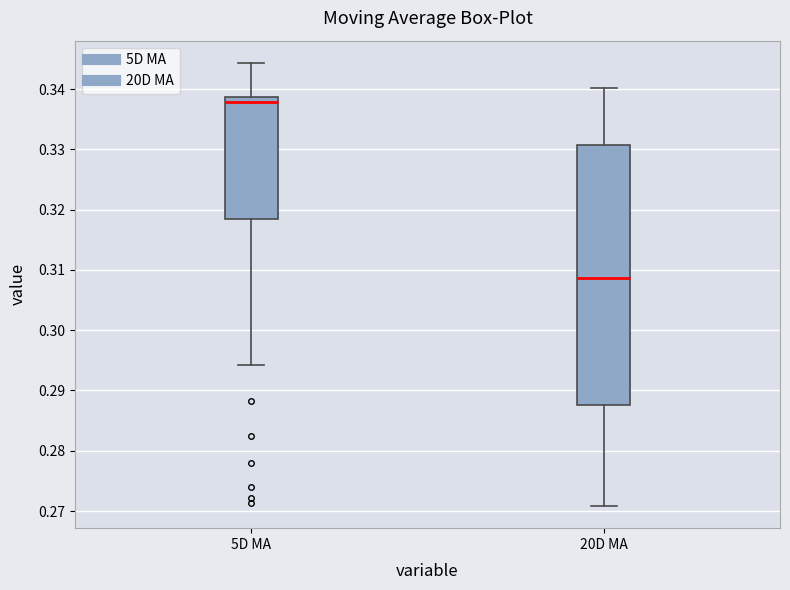

Reading left to right, transcribe this box plot: for each box, give where its median line is, the range the box spans, and where its two whiskers end, as read against the y-axis. The values are not printed on the chart, so give them approximately, as read against the axis.

5D MA: median 0.338, box 0.318 to 0.339, whiskers 0.294 to 0.344
20D MA: median 0.309, box 0.288 to 0.331, whiskers 0.271 to 0.340